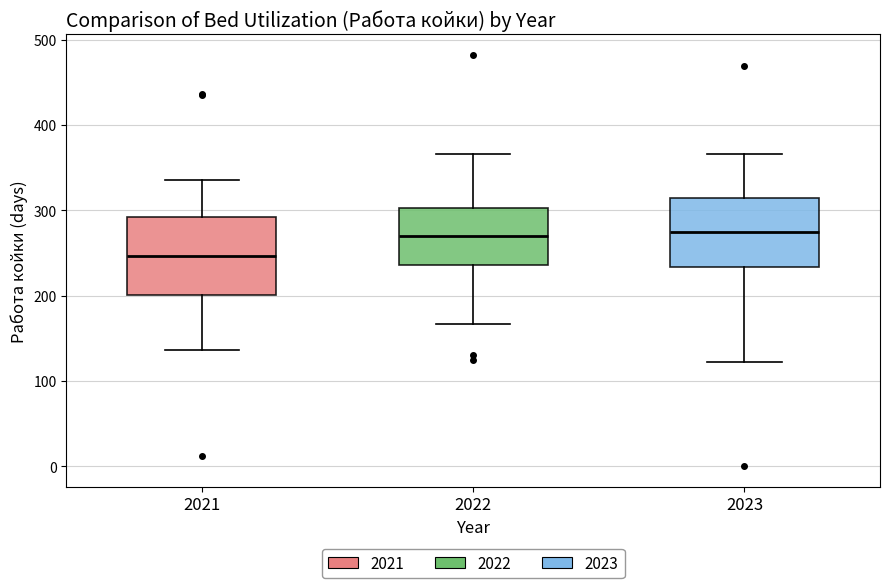

Comparing the boxes themselves (not the whiskers), which one is the tallest?

2021